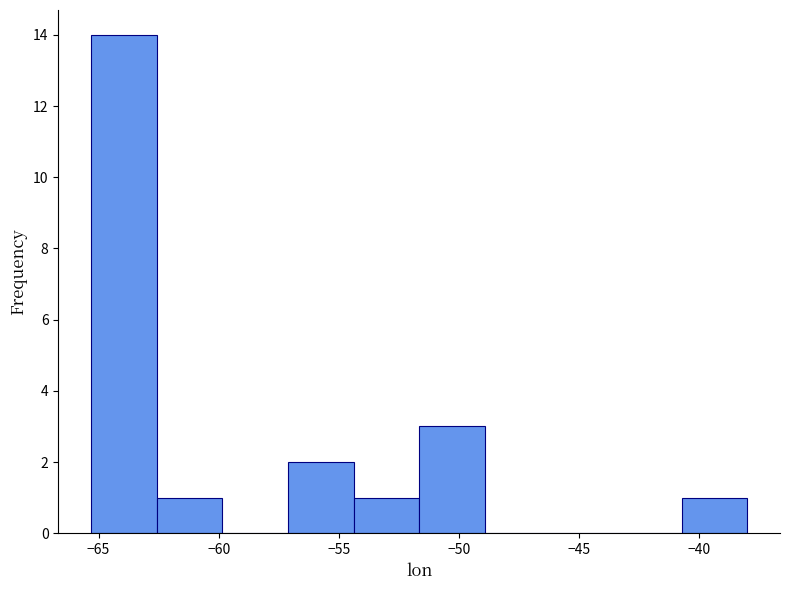

Reading left to right, list every bar in this chart as the range it spans on the x-axis followed by its height. Neither the bar edges nor the heights are printed on the chart, so give them approximately, as read against the axes.

-65.5 to -62.5: 14
-62.5 to -60.0: 1
-60.0 to -57.0: 0
-57.0 to -54.5: 2
-54.5 to -51.5: 1
-51.5 to -49.0: 3
-49.0 to -46.0: 0
-46.0 to -43.5: 0
-43.5 to -40.5: 0
-40.5 to -38.0: 1